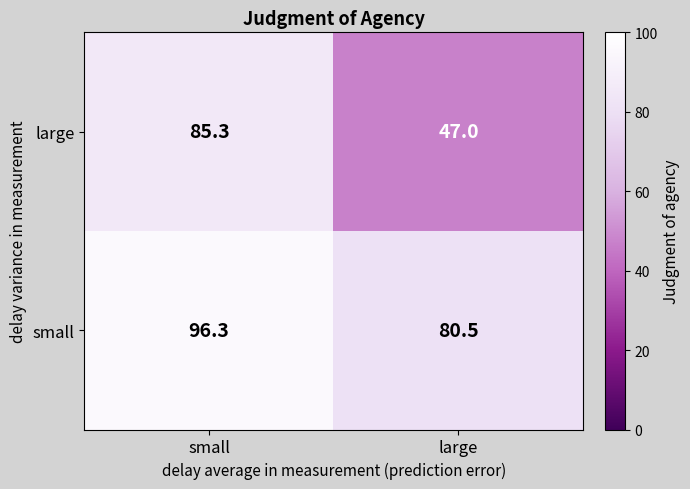

Where is small nearest to the value 88?

large